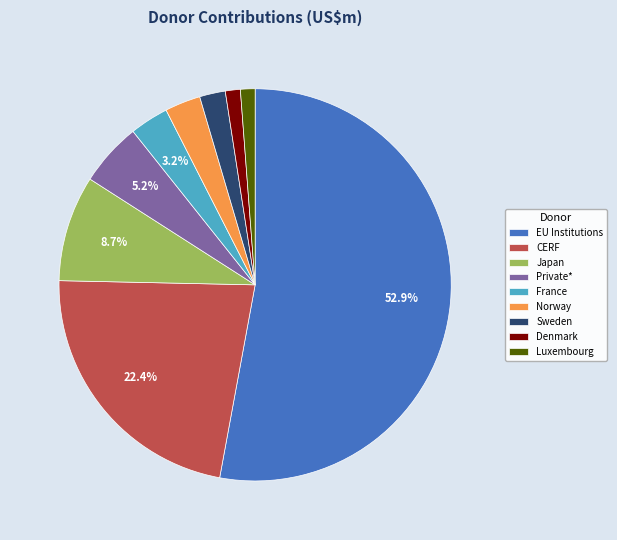

To the nearest percent, what portion does EU Institutions represent?

53%